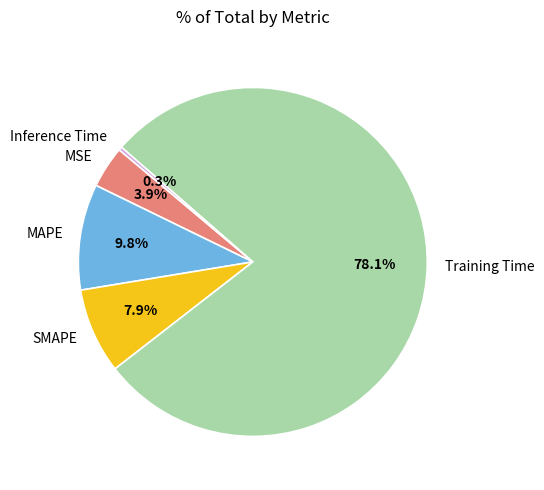

Which category accounts for the majority?

Training Time